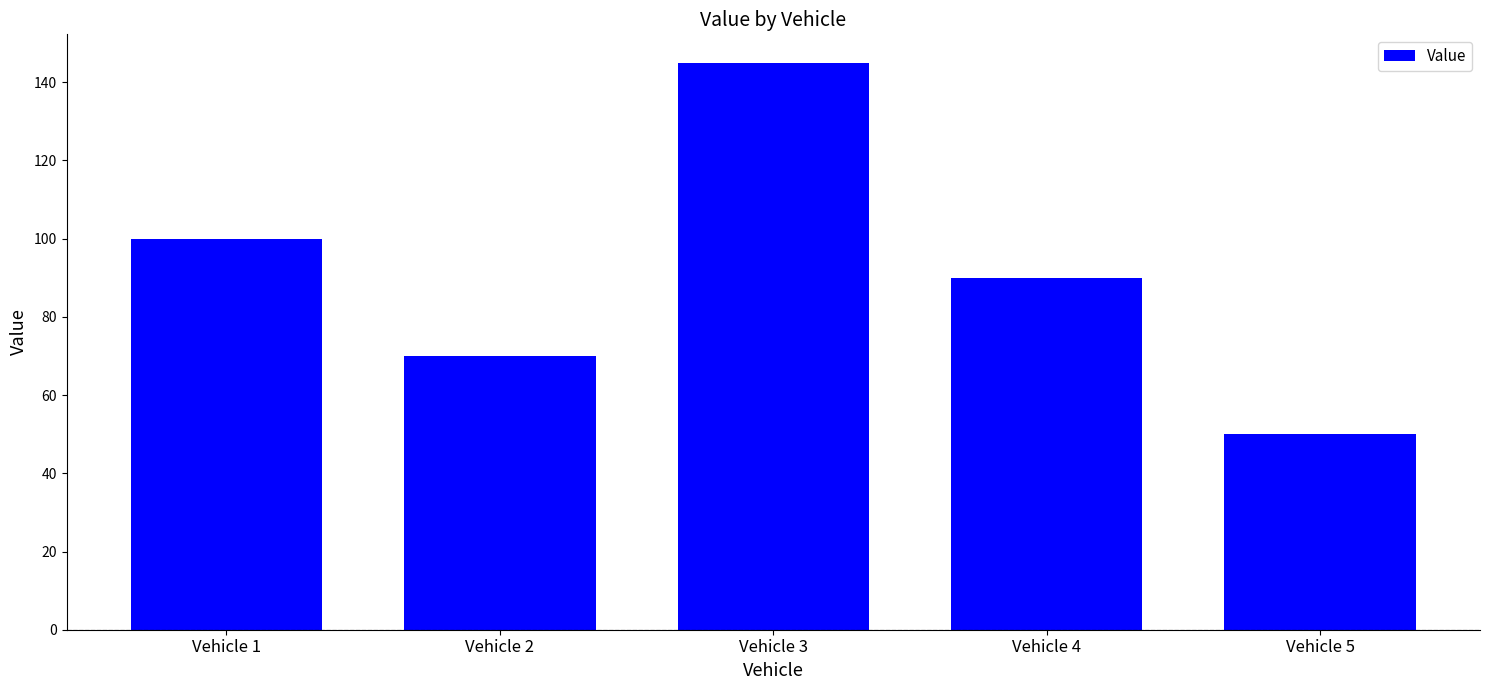

How many bars are there in total?

5